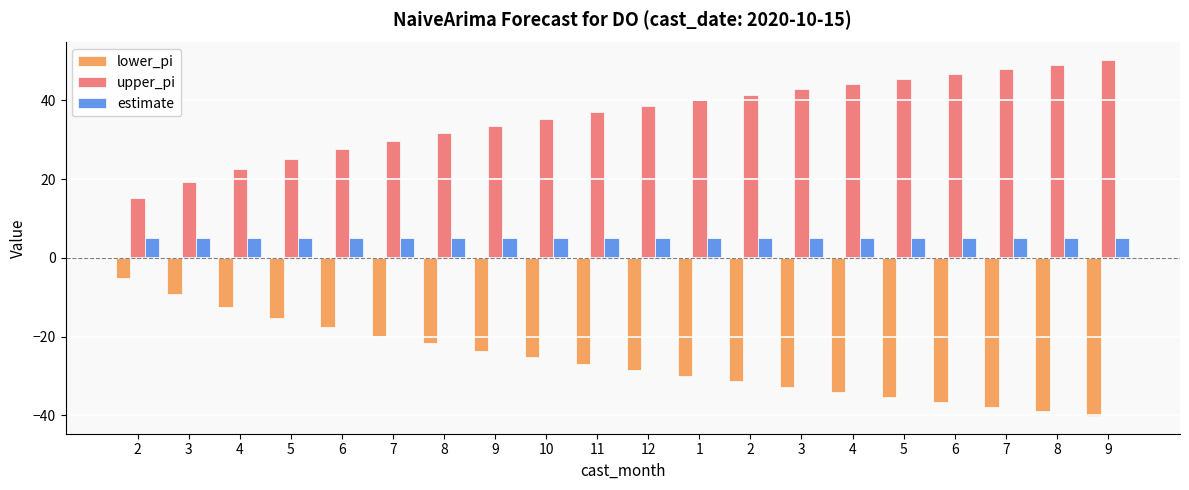

What is the label of the 19th bar from the left?

8